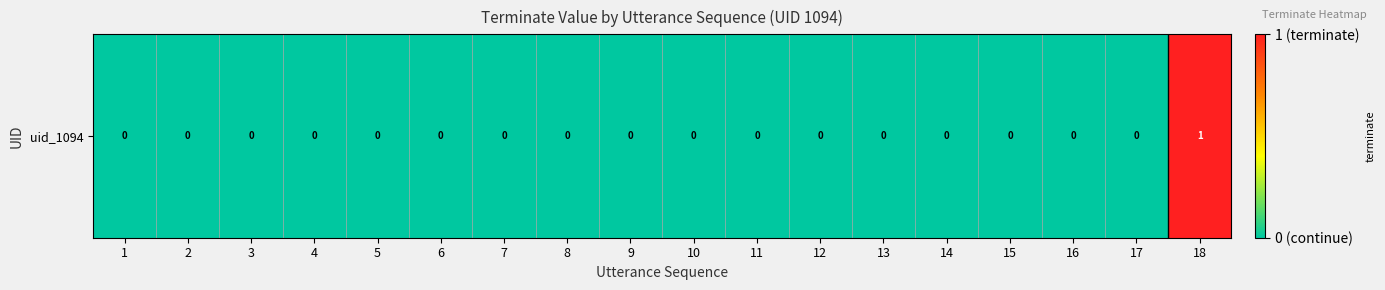

Is it true that the value at 7 is 0?

True